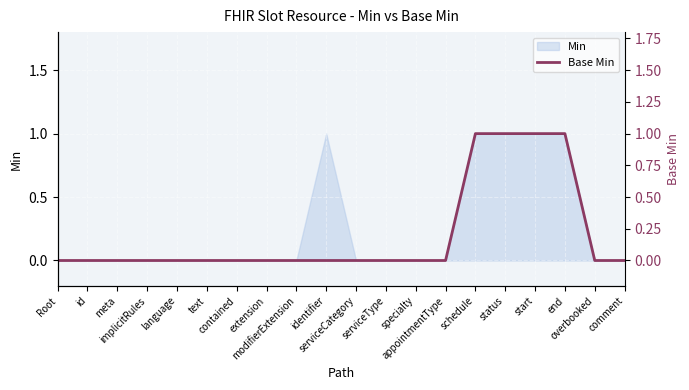

What is the label of the 20th point from the left?

comment